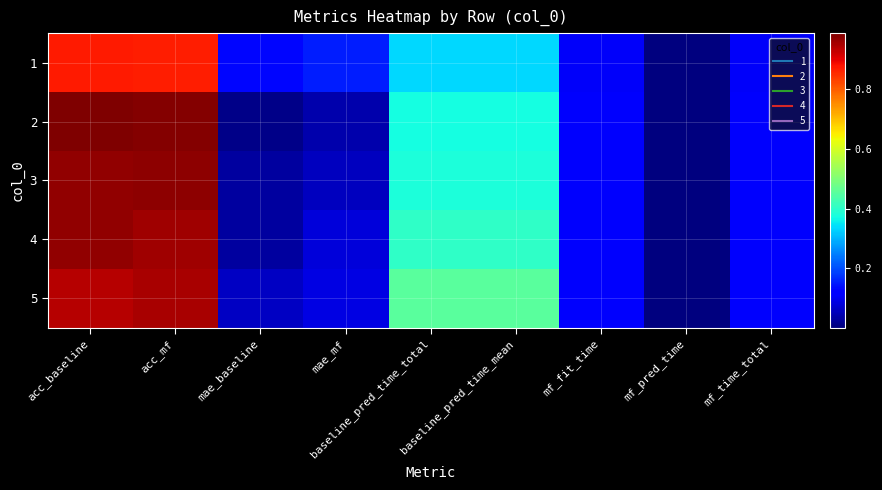

What is the maximum value shown in the chart?

1.0